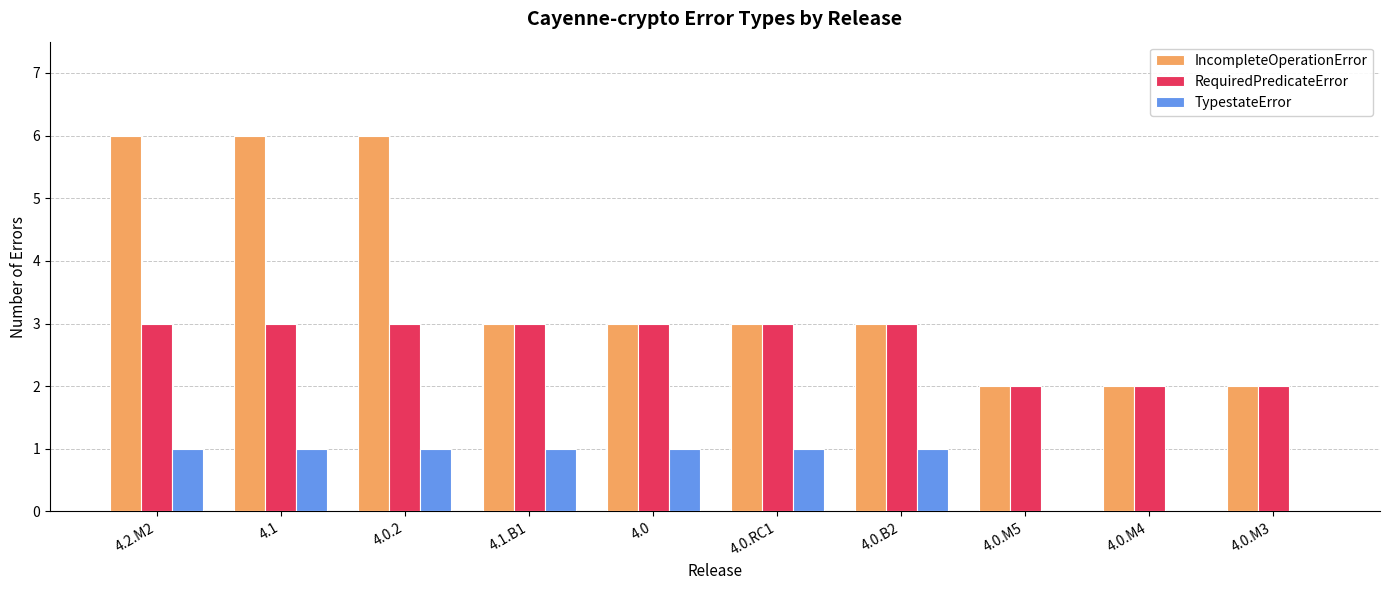

Is the value of IncompleteOperationError at 4.0.M3 greater than the value of TypestateError at 4.0.M5?

Yes